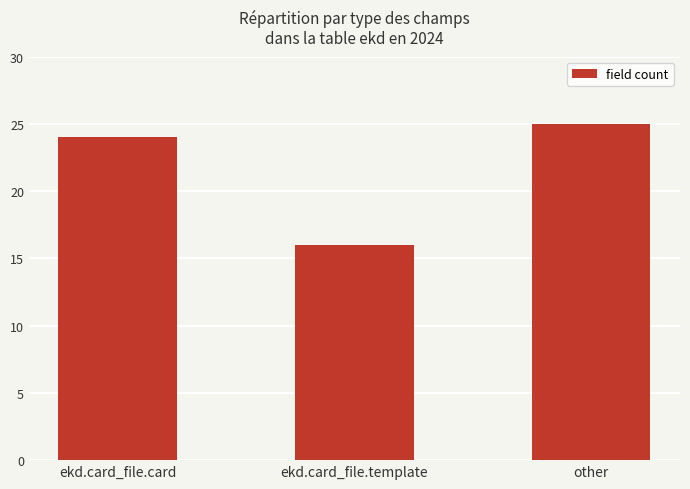

List the labels in order of value, smallest first.

ekd.card_file.template, ekd.card_file.card, other